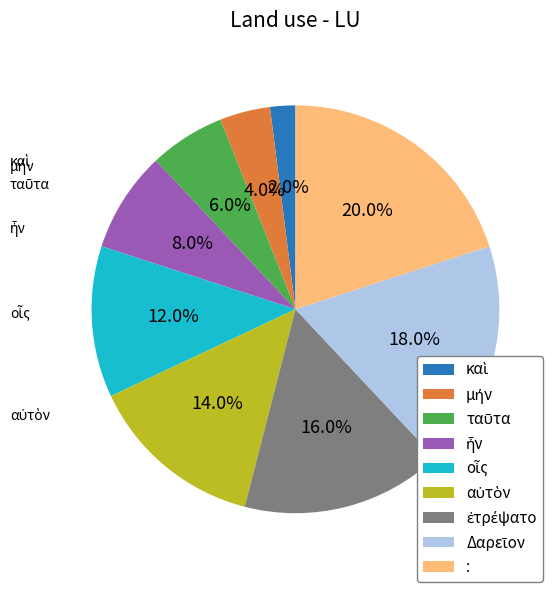

Does : represent more than half of the total?

No